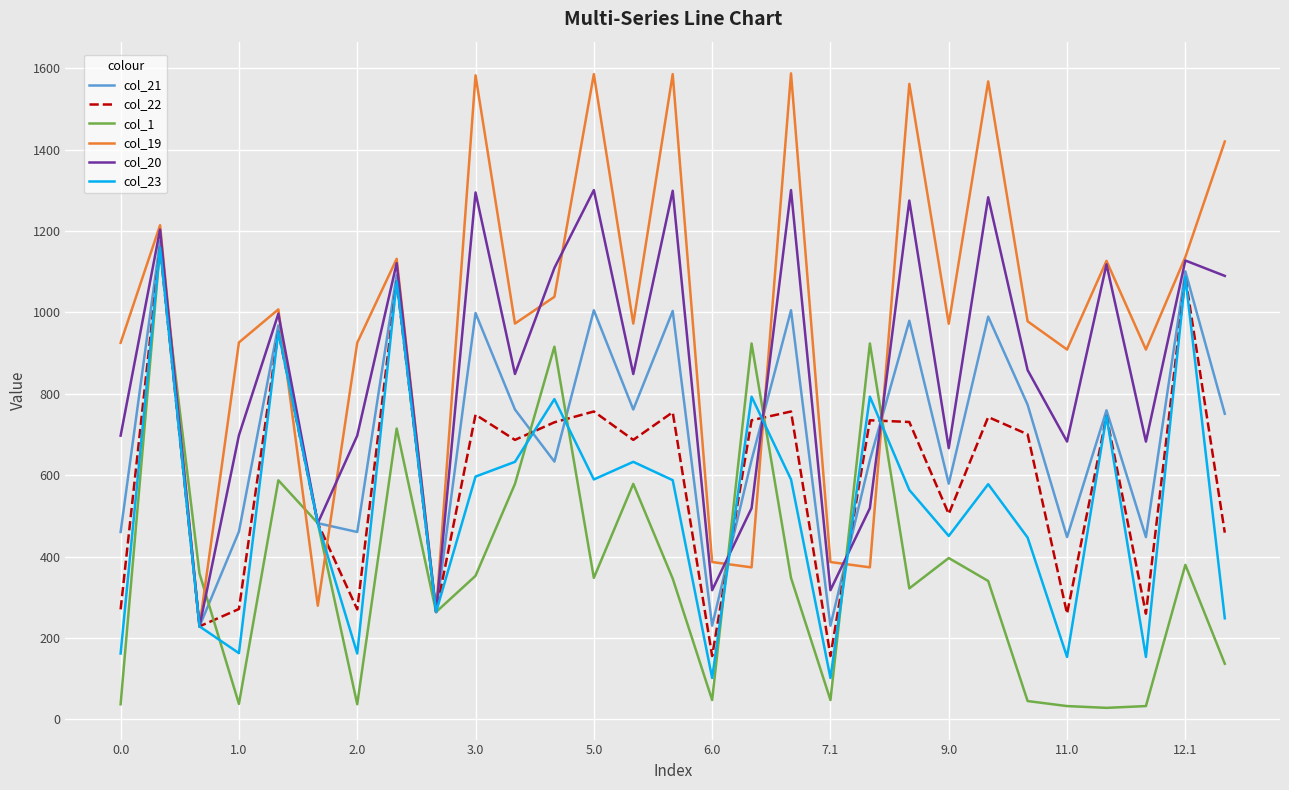

What is the minimum value for col_20?

228.6